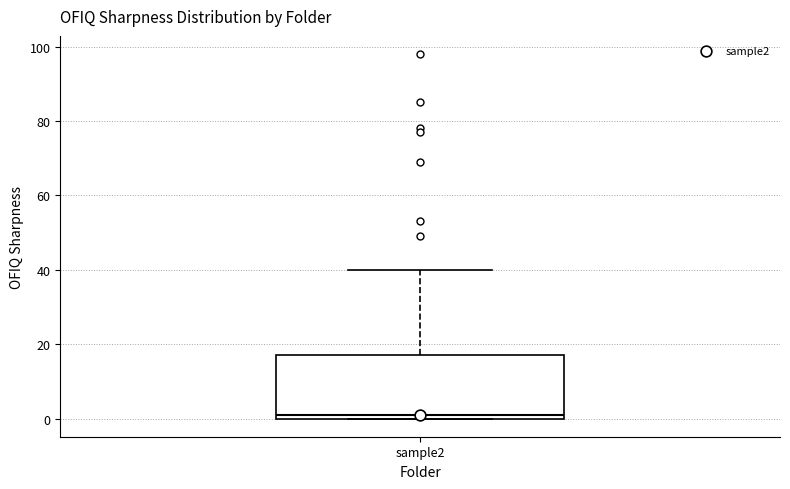

Read this box plot against the y-axis: the position of the median line, the range covered by the box, and the ends of both whiskers. The values are not printed on the chart, so give them approximately, as read against the axis.

median 2, box 0 to 18, whiskers 0 to 40